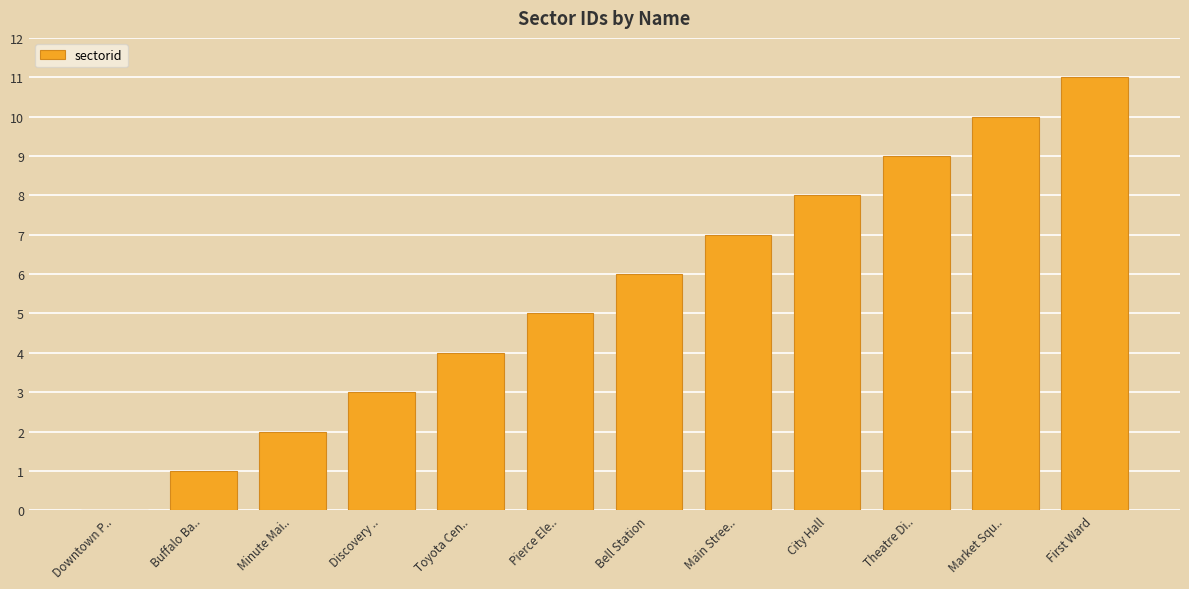

What is the change in value from Discovery .. to Bell Station?

+3